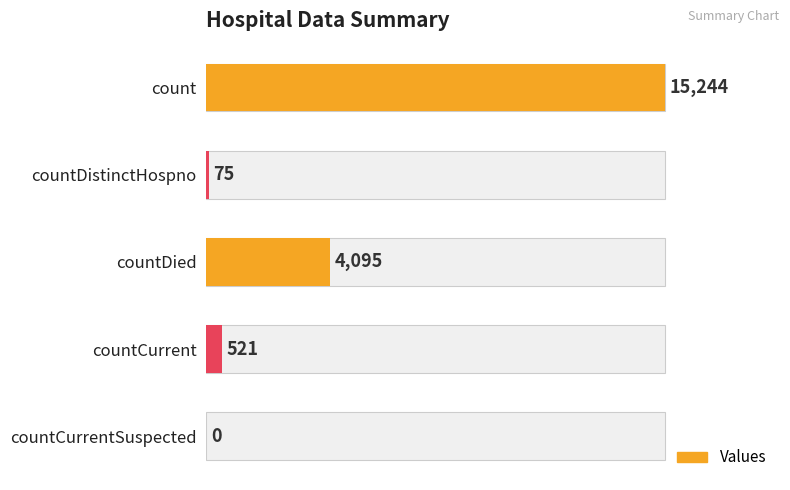

How many data points are less than 521?

2